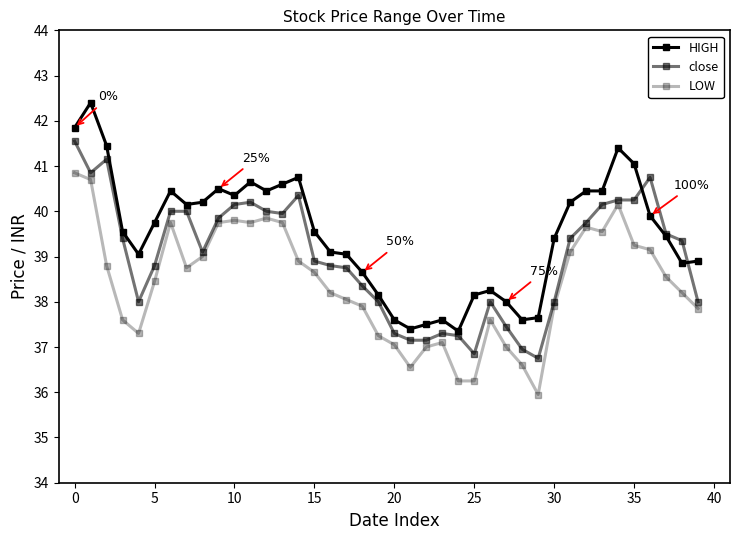

What is the minimum value for LOW?

36.0